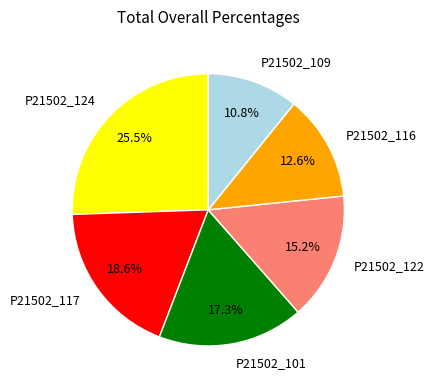

To the nearest percent, what percentage of the pie is P21502_116?

13%